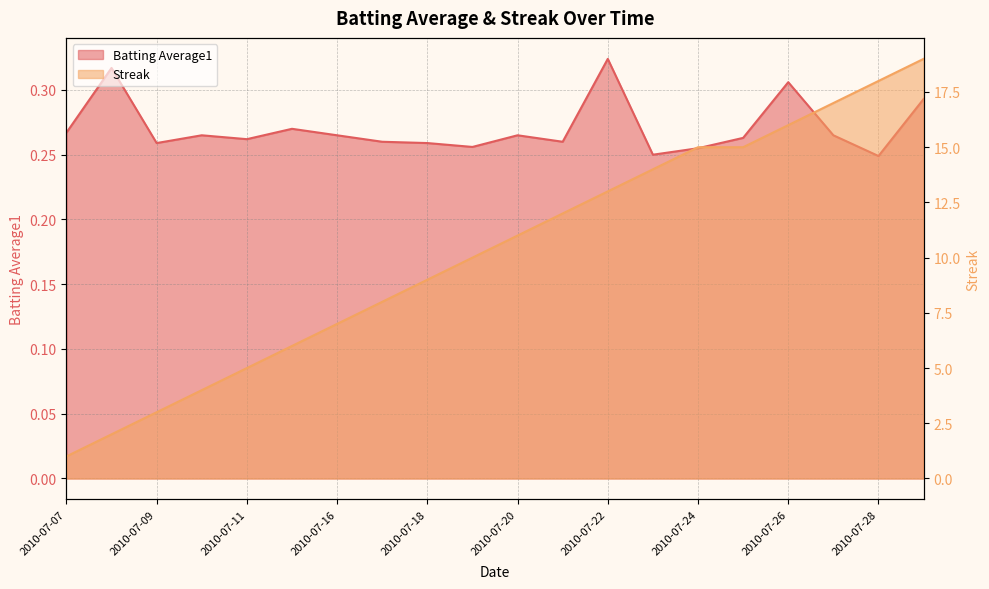

The Batting Average1 series shows 0.3 at 2010-07-18. True or false?

True